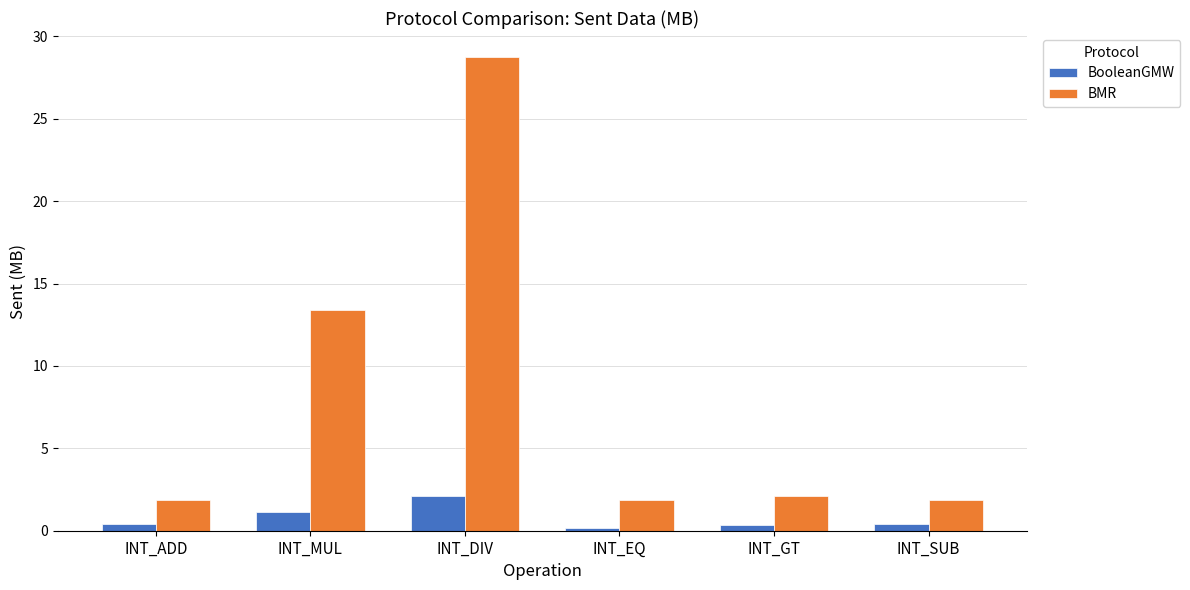

Which series has the widest spread of values?

BMR